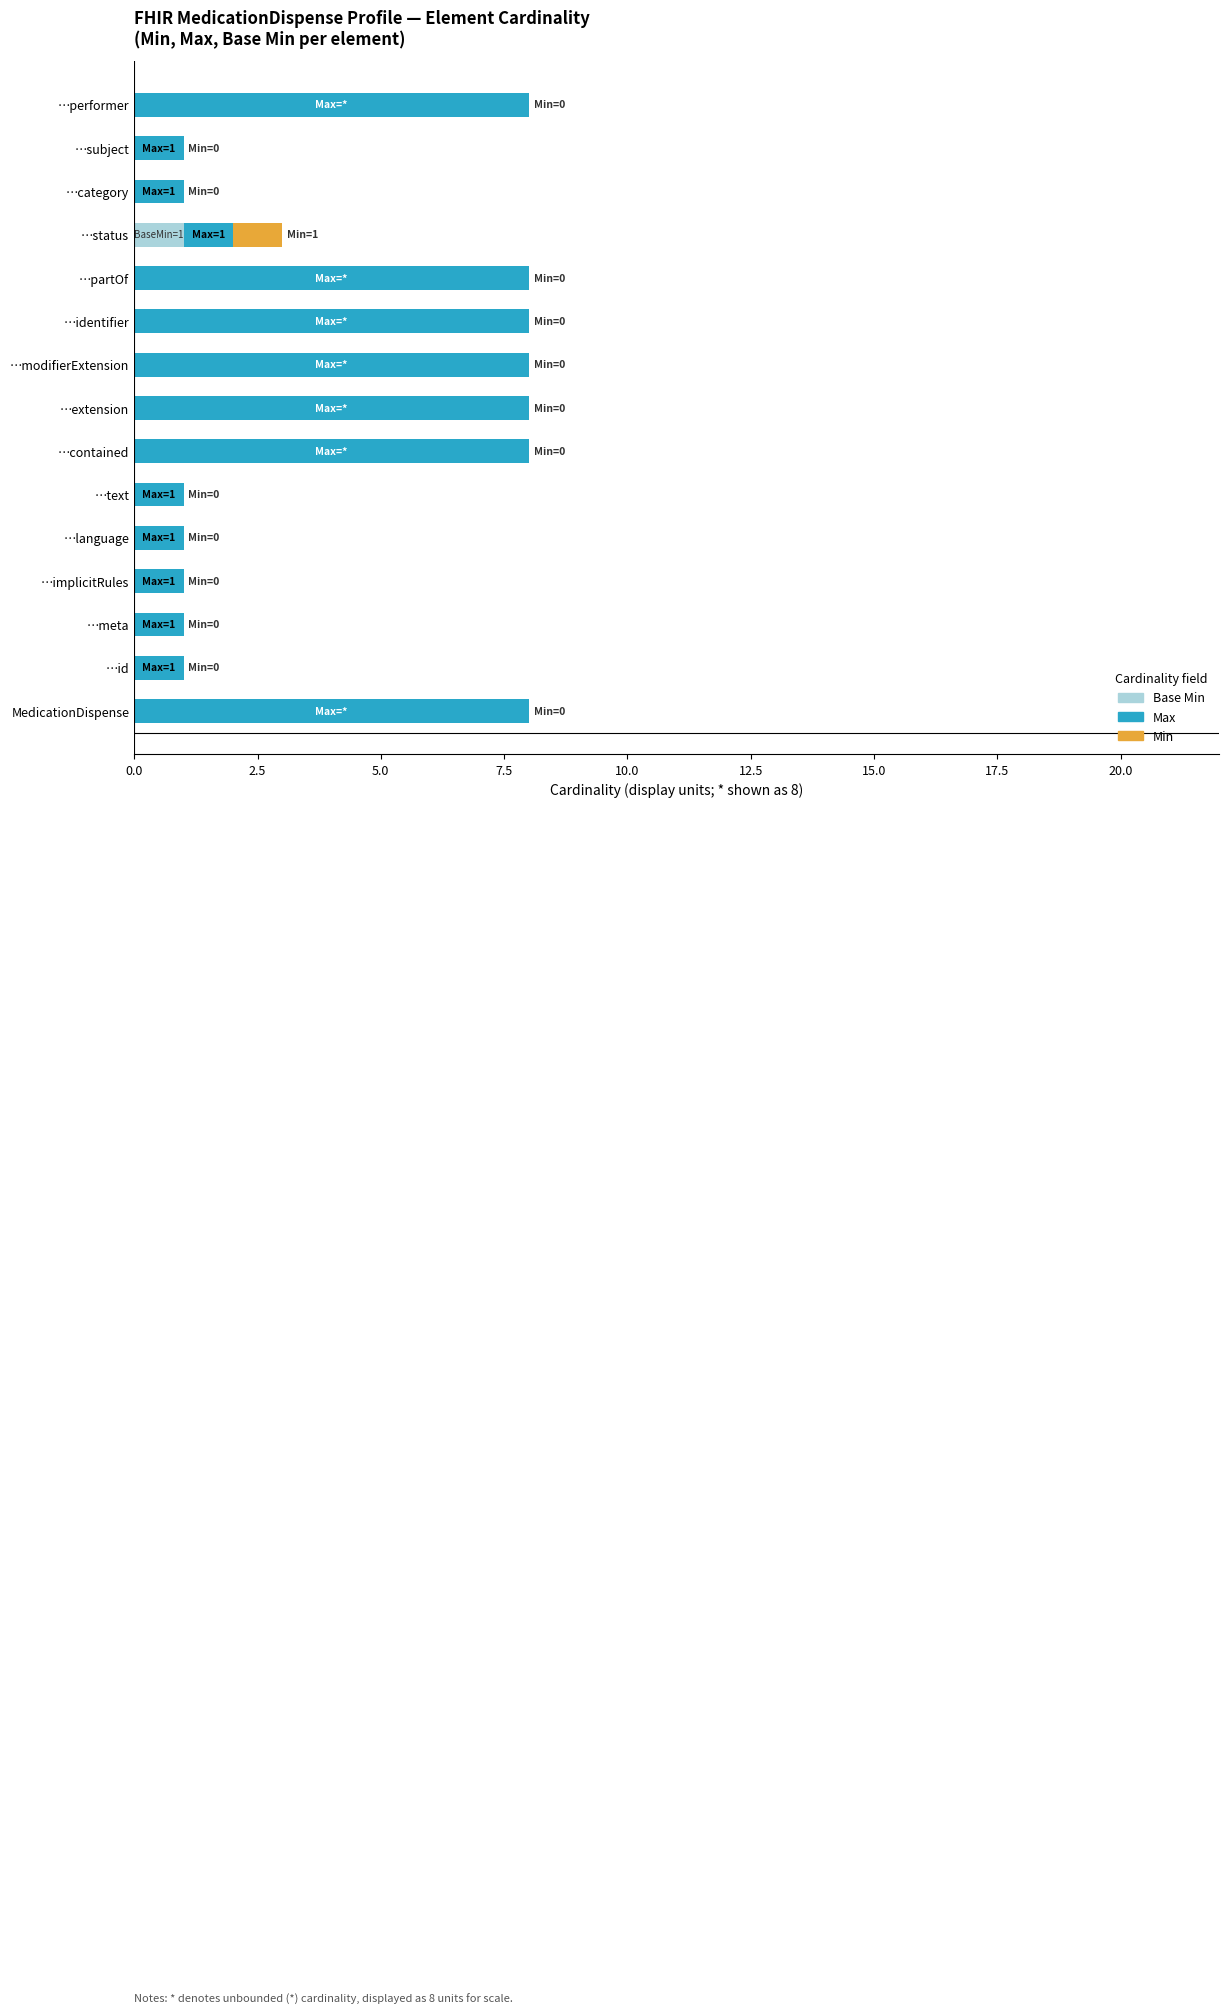

What is the total value across all series at …modifierExtension?

8